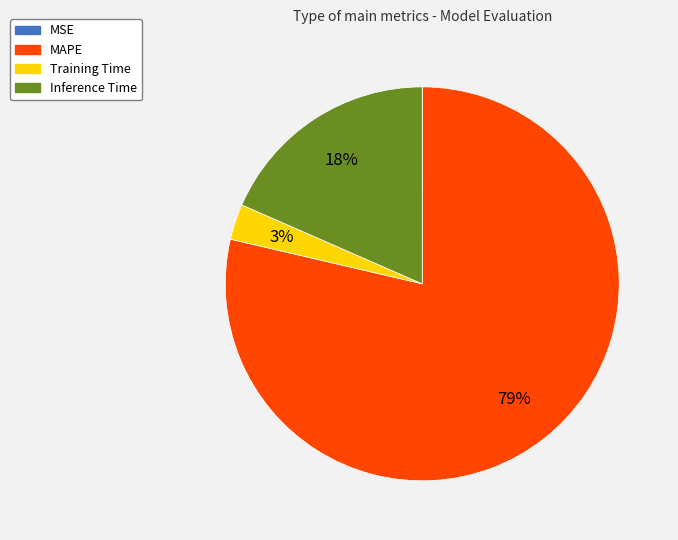

What is the largest slice in the pie chart?

MAPE